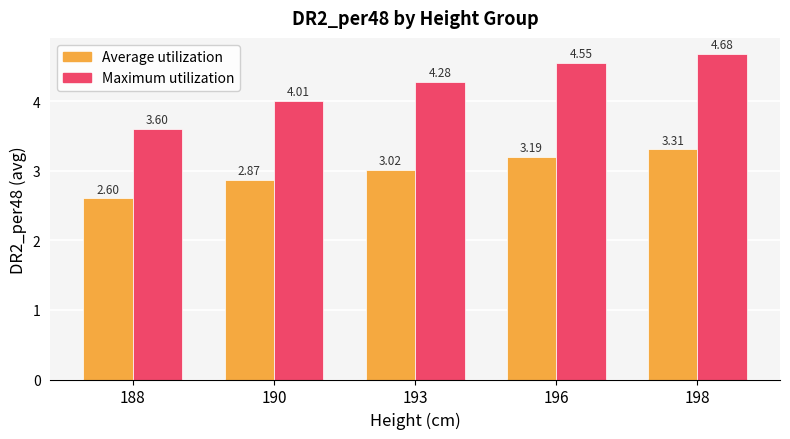

What value does the Maximum utilization series have at 188?

3.6